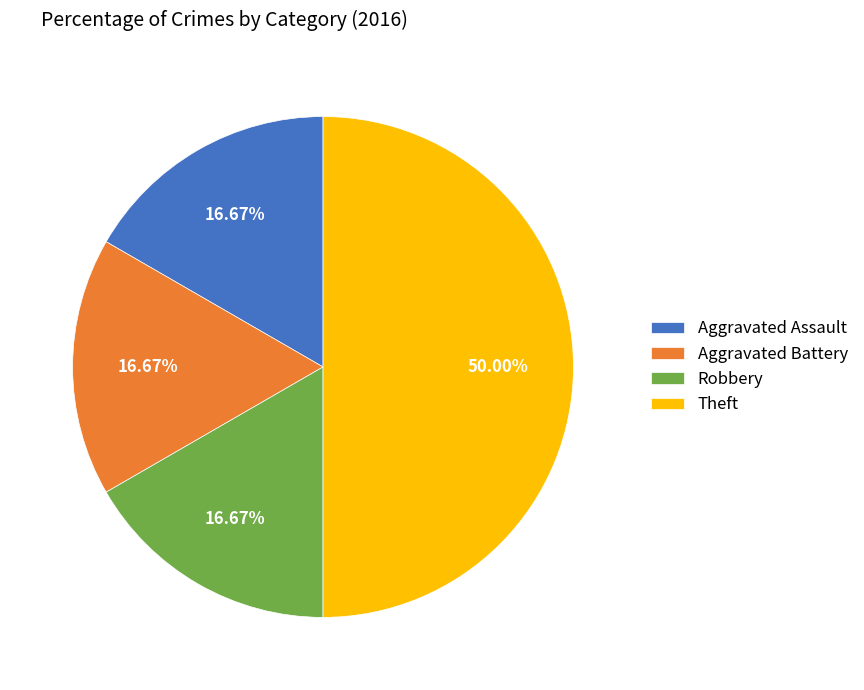

To the nearest percent, what is the combined percentage of Robbery and Theft?

67%